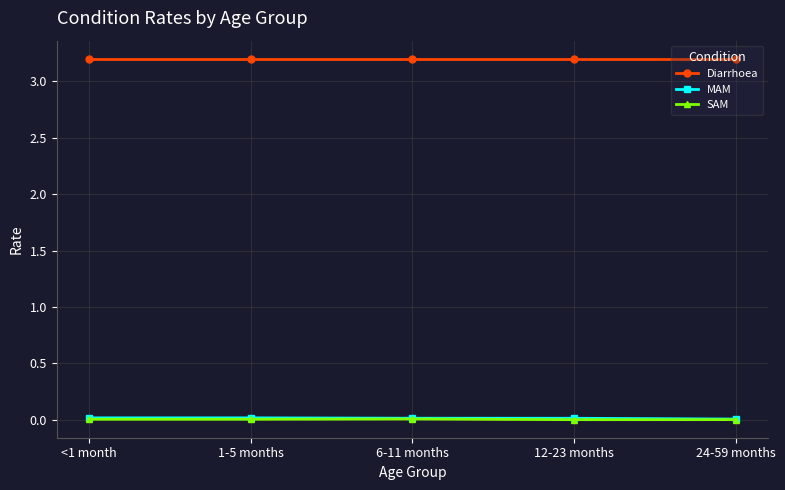

What is the label of the 4th point from the right?

1-5 months